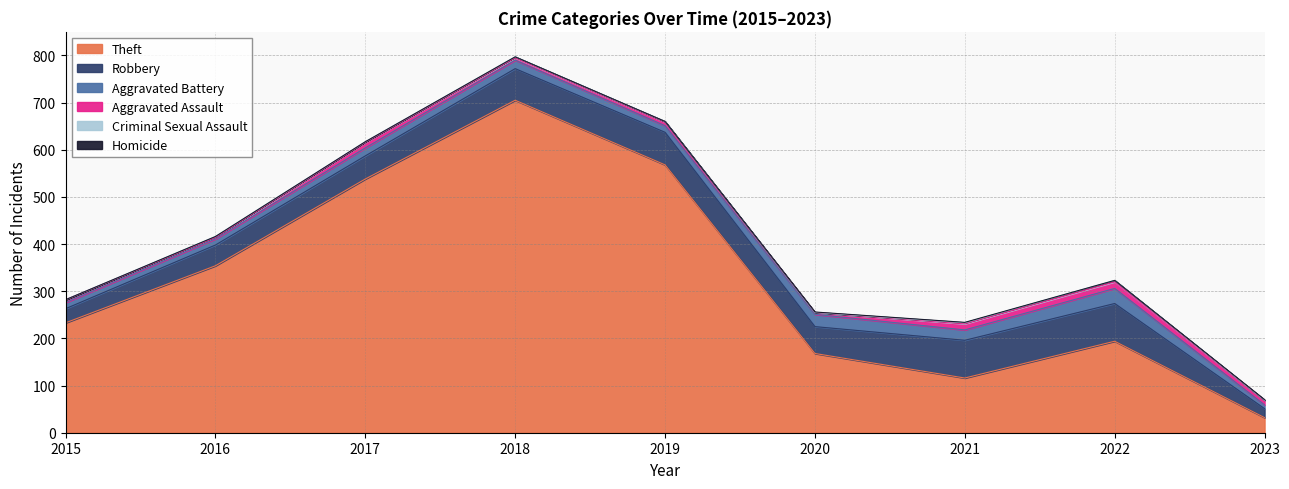

Which series has the largest total across all categories?

Theft